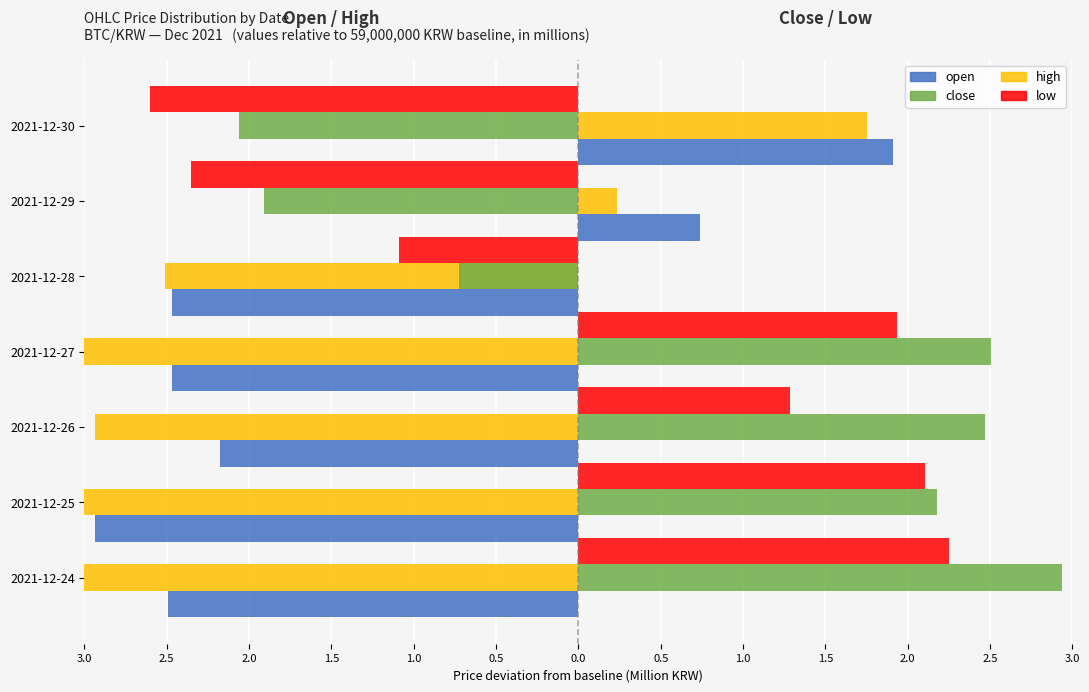

What is the minimum value for open?

-2.9